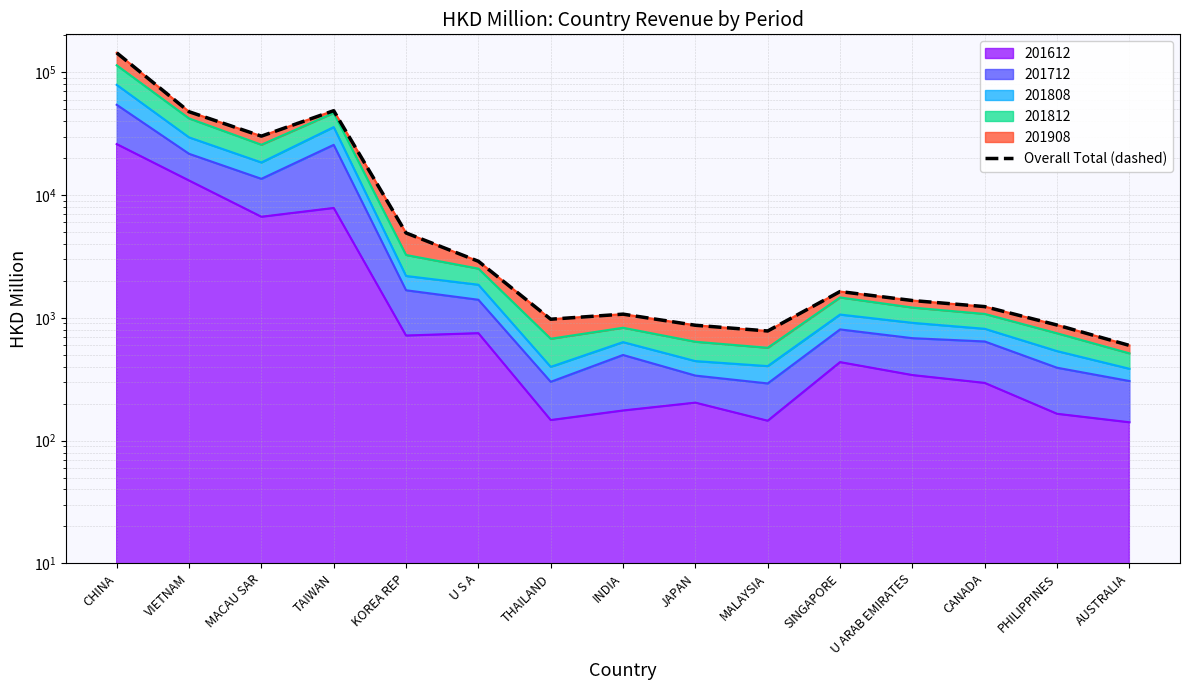

At which label does the data first exceed 1384?

CHINA